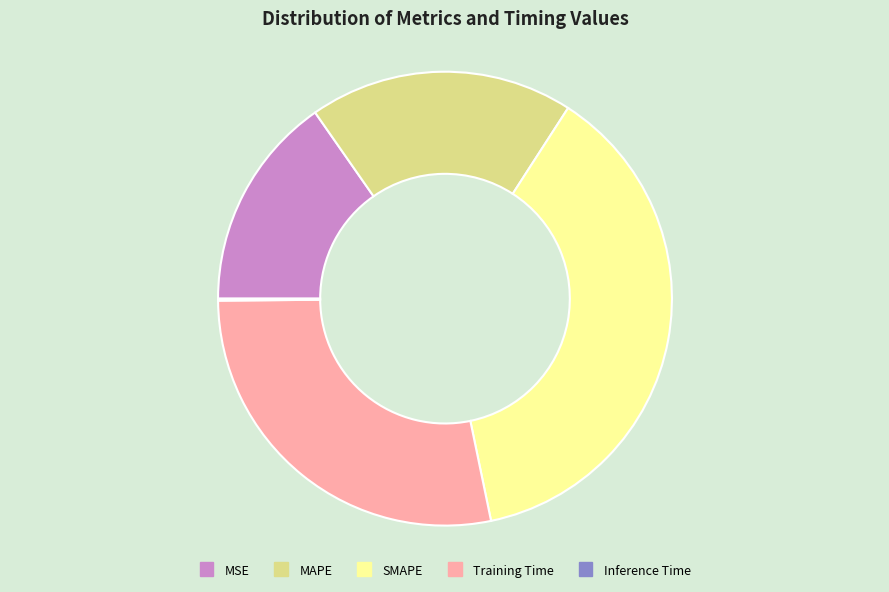

Does MSE represent more than half of the total?

No